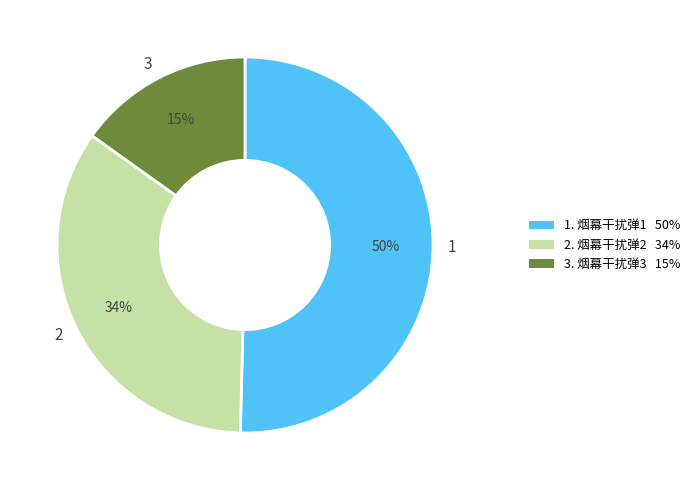

Approximately how many times larger is the value at 2 compared to 3?

2.3